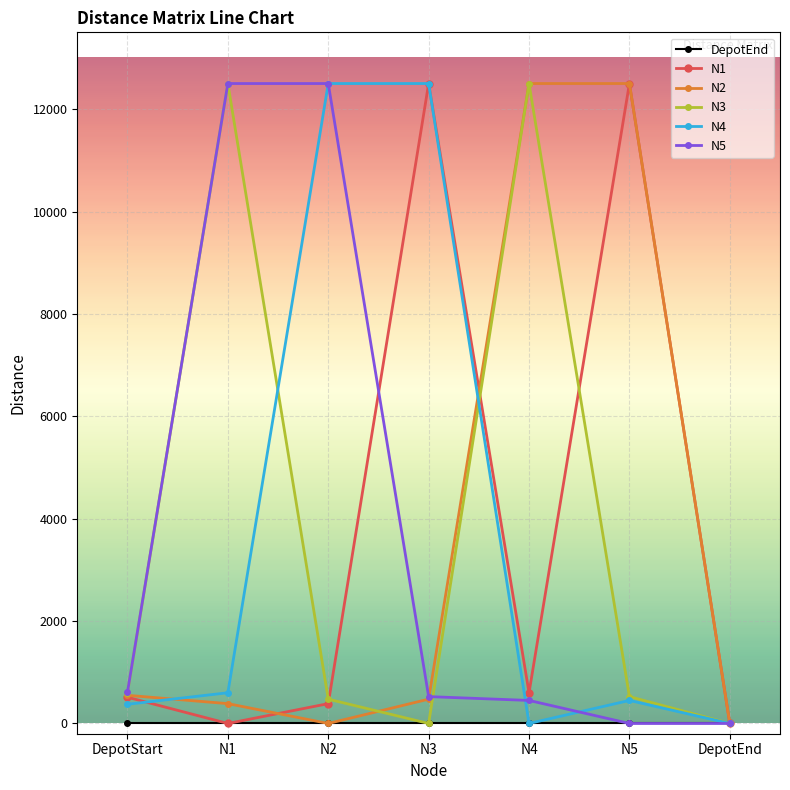

What is the total value across all series at N1?

25987.5